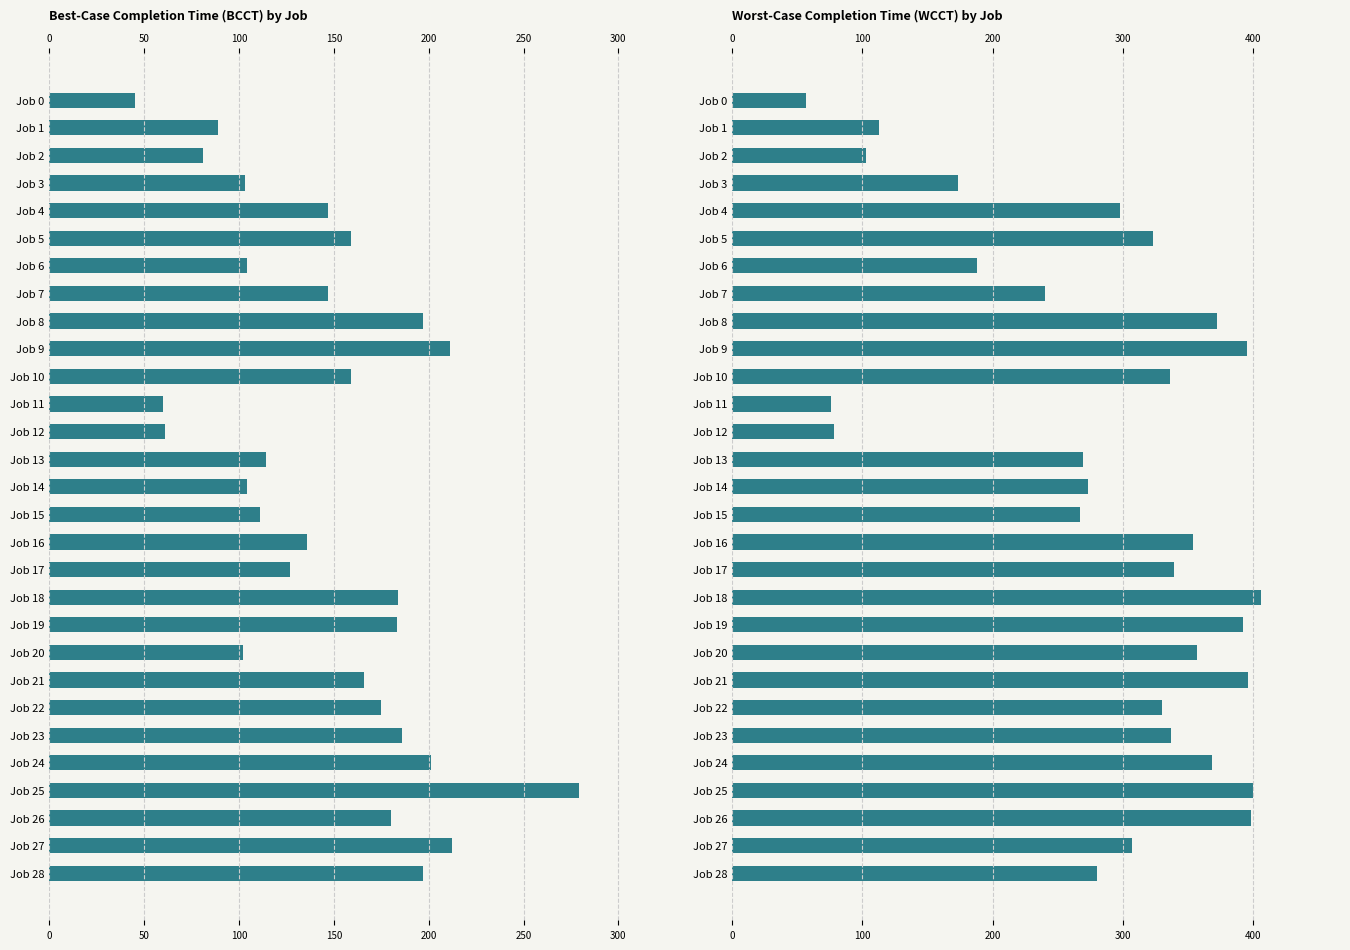

True or false: BCCT has a value of 52 at Job 20.

False